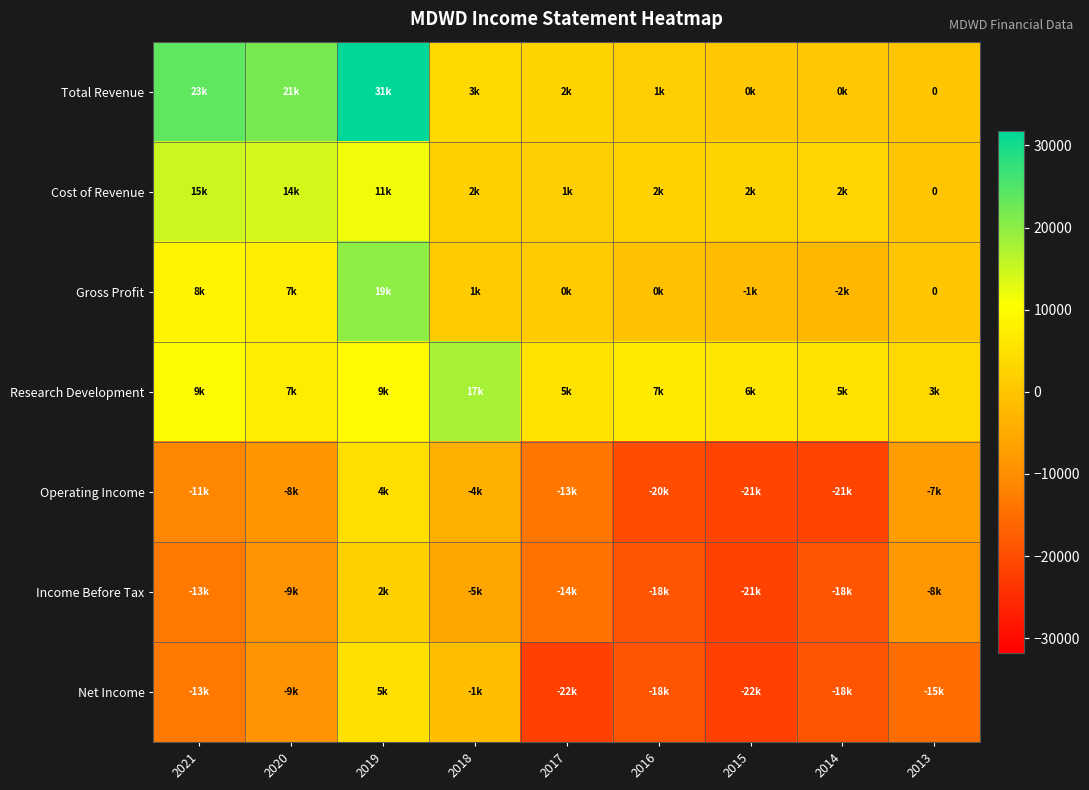

Which category has the highest value across all series?

2019